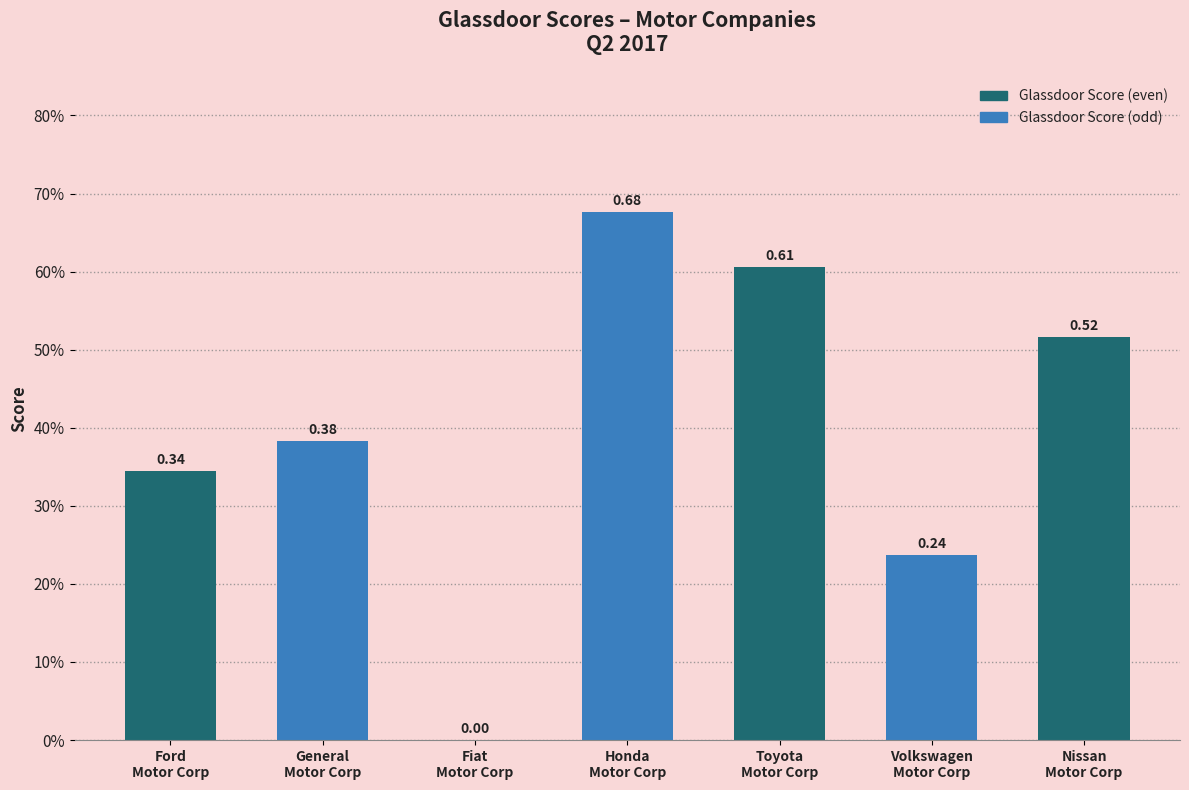

Does the chart contain stacked bars?

No